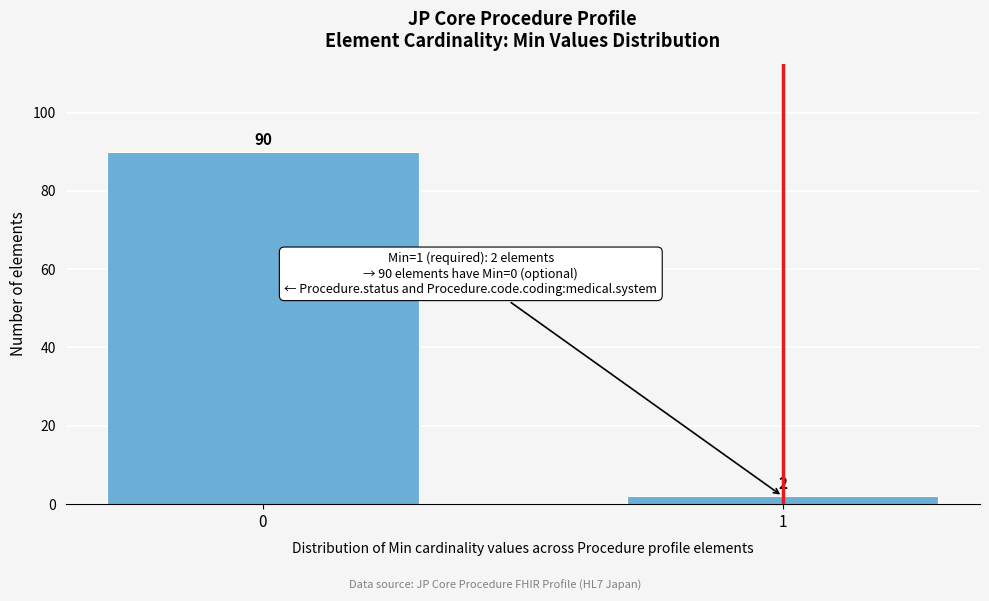

Reading left to right, what are all the values shown in this chart?

90	2